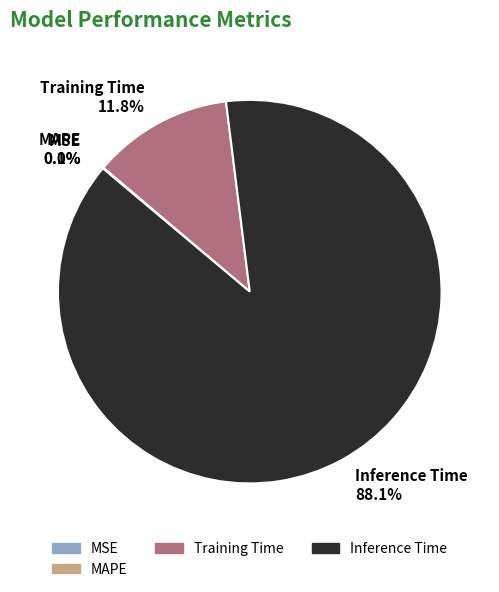

True or false: SMAPE accounts for 0% of the total.

True